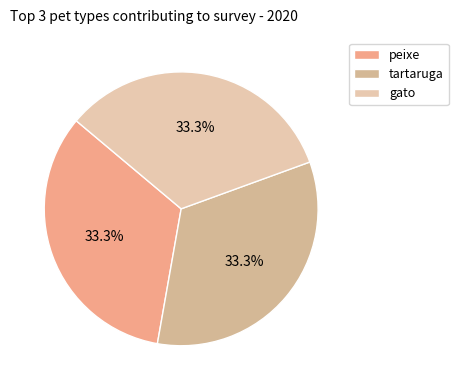

To the nearest percent, what is the average slice percentage?

33%